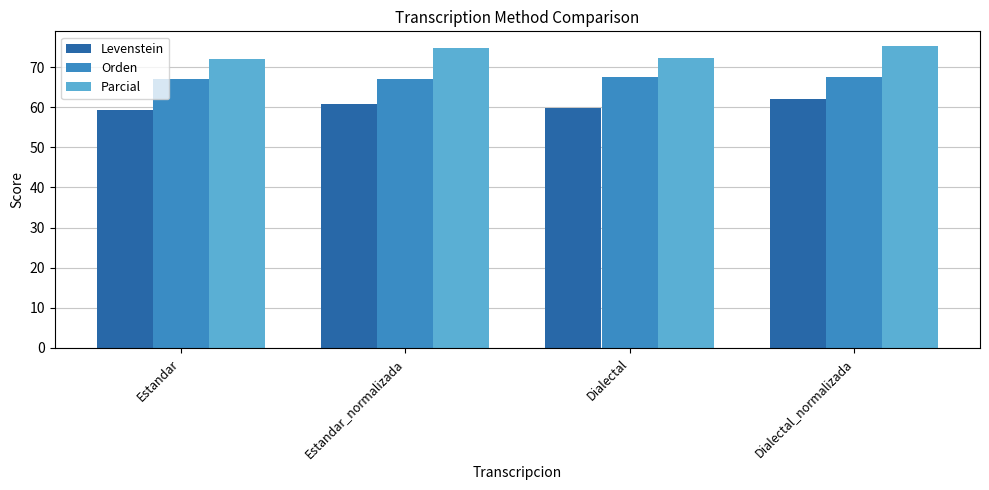

What is the difference between the highest and lowest values at Estandar_normalizada?

14.0